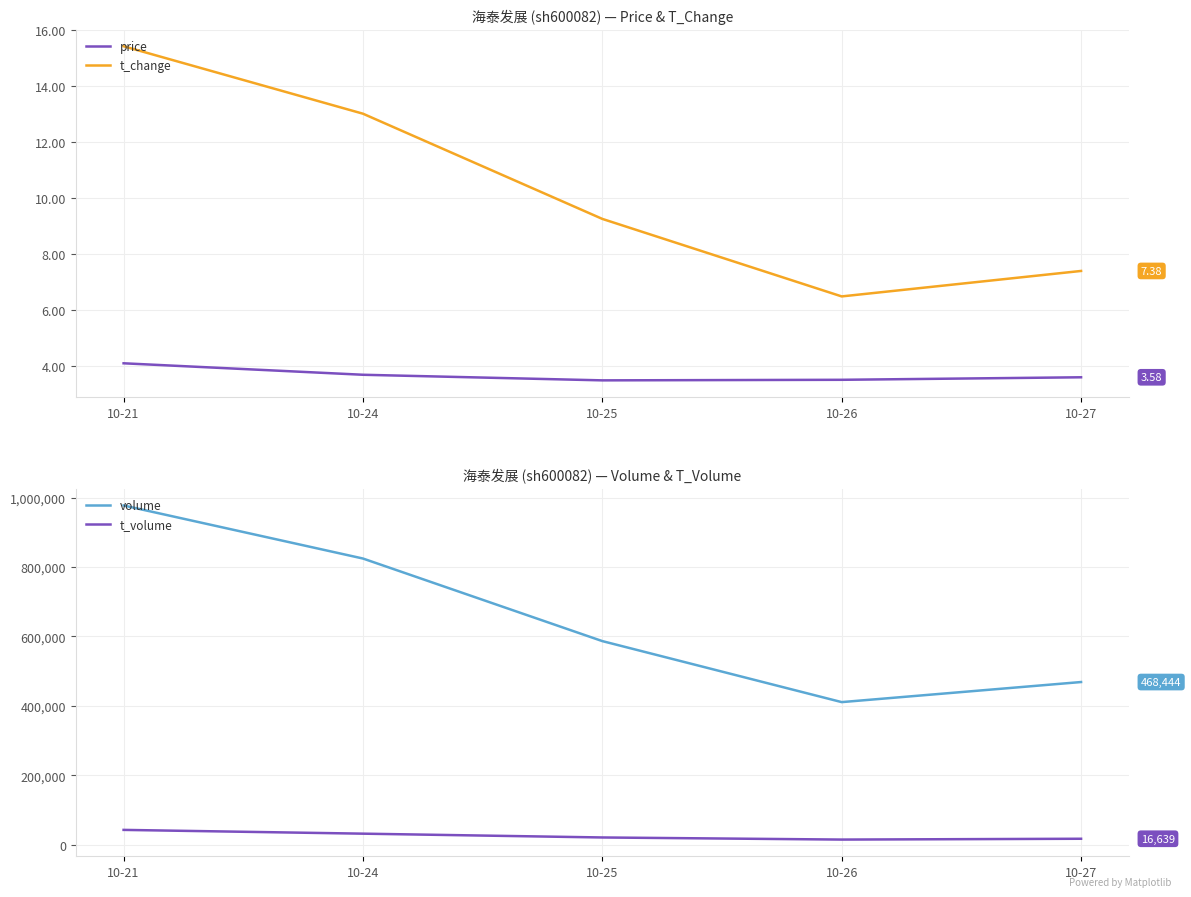

Where is the first local minimum for t_change?

10-26